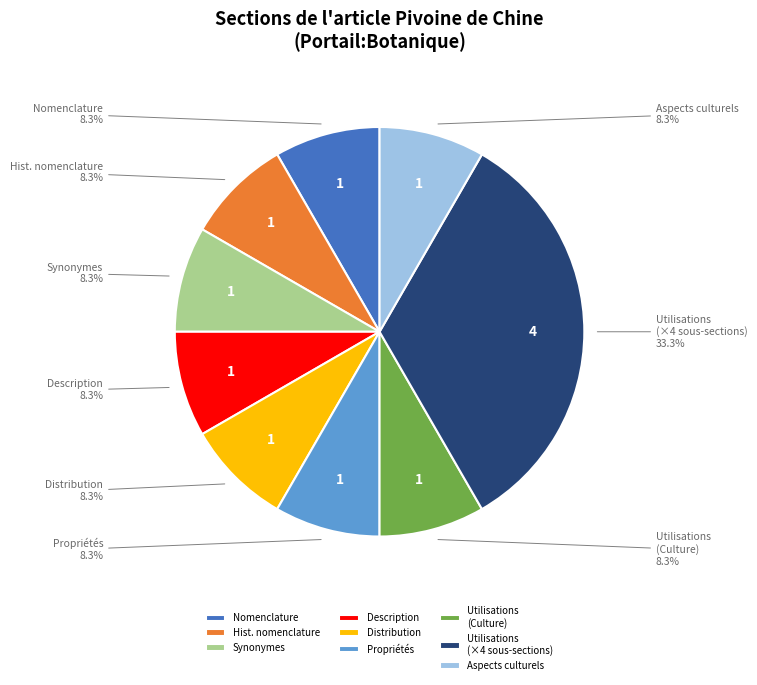

What percentage is the Synonymes slice, to the nearest percent?

8%